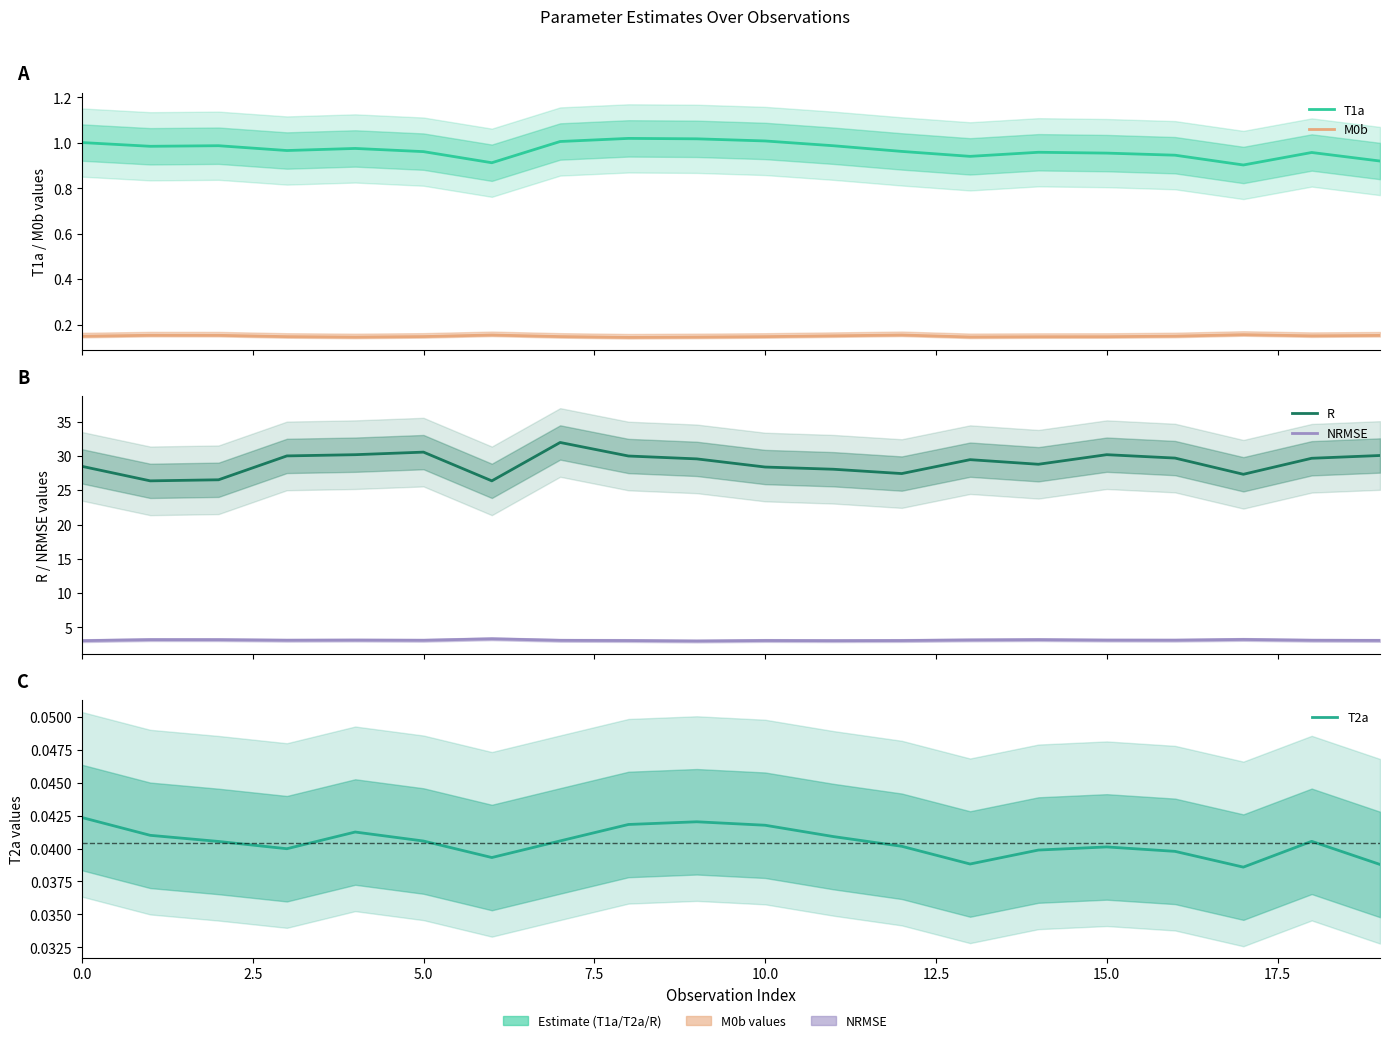

Does the chart have visible grid lines?

No